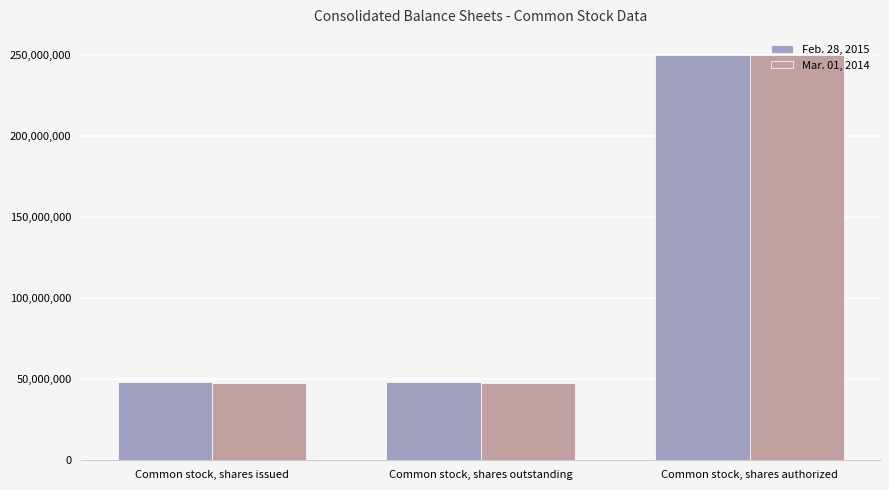

How many bars are there in each group?

2